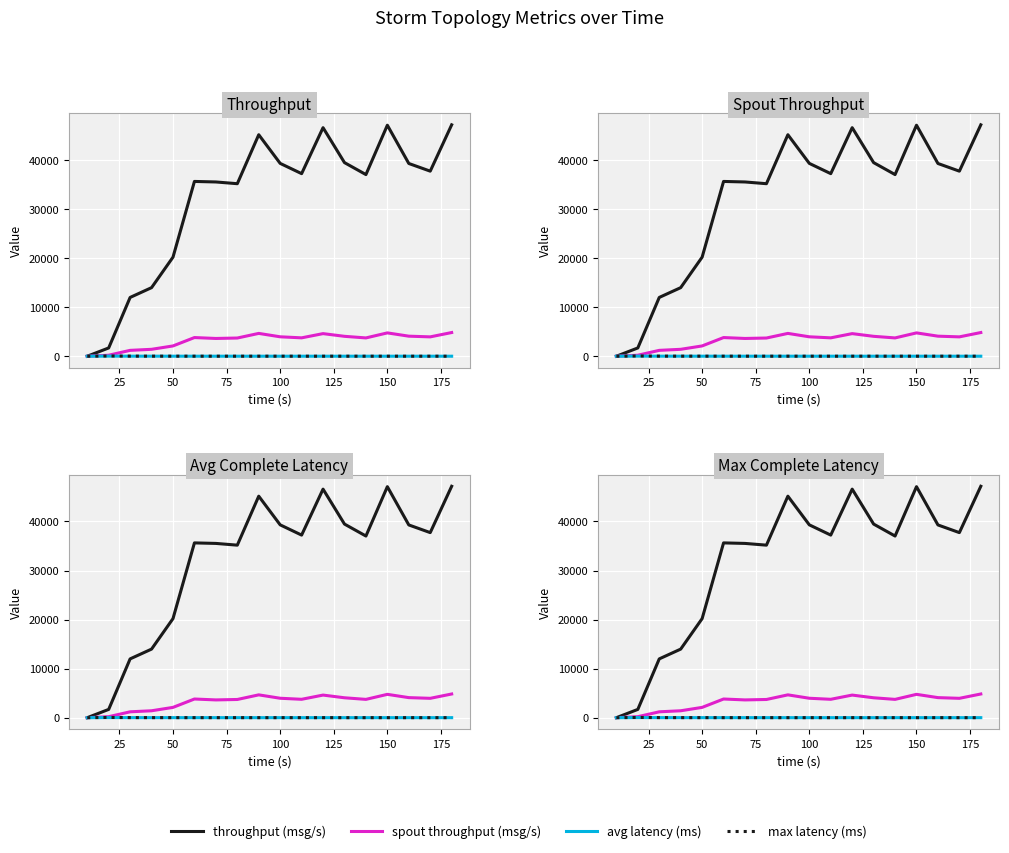

The value of throughput (msg/s) at 11 is 65157.8. True or false?

False